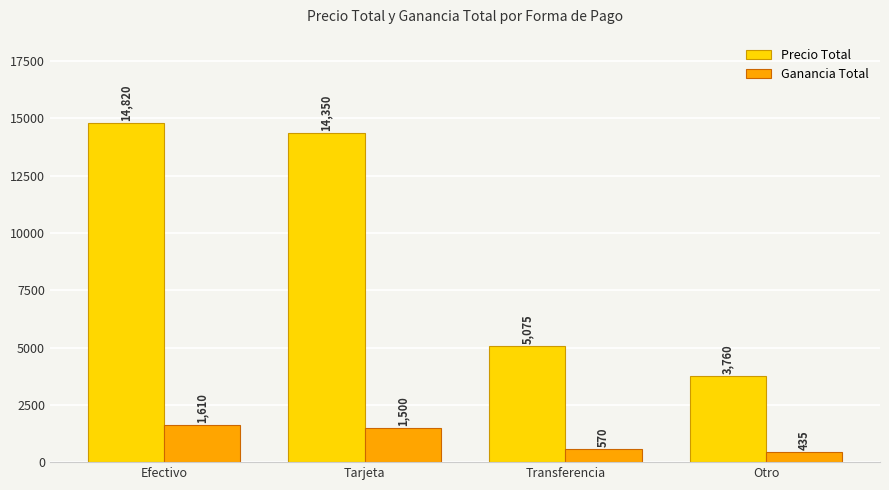

Is the value of Ganancia Total at Otro greater than the value of Precio Total at Tarjeta?

No